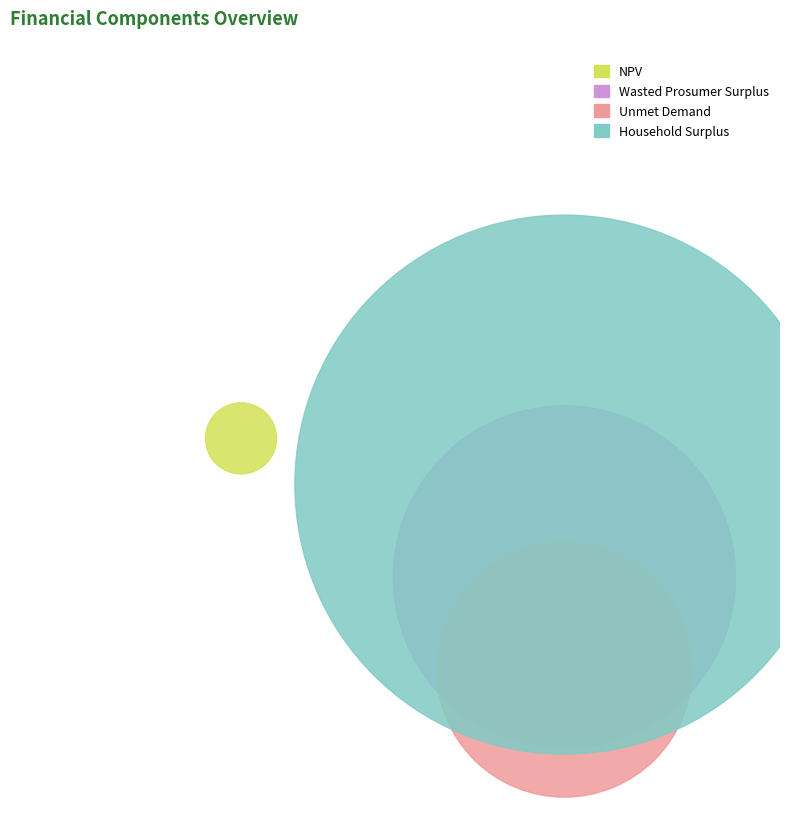

Which slice is the smallest?

NPV